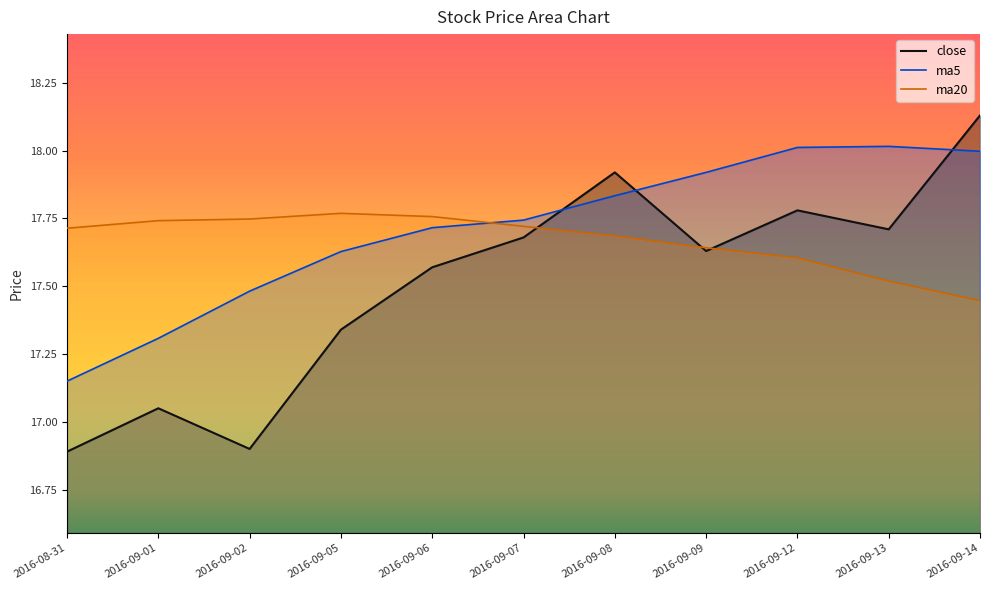

What are all the series names shown in the legend?

close, ma5, ma20